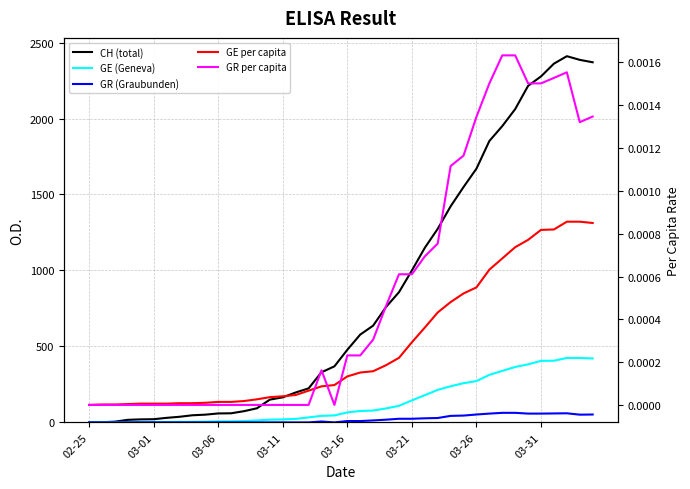

At which label does GR (Graubunden) reach its minimum?

02-25